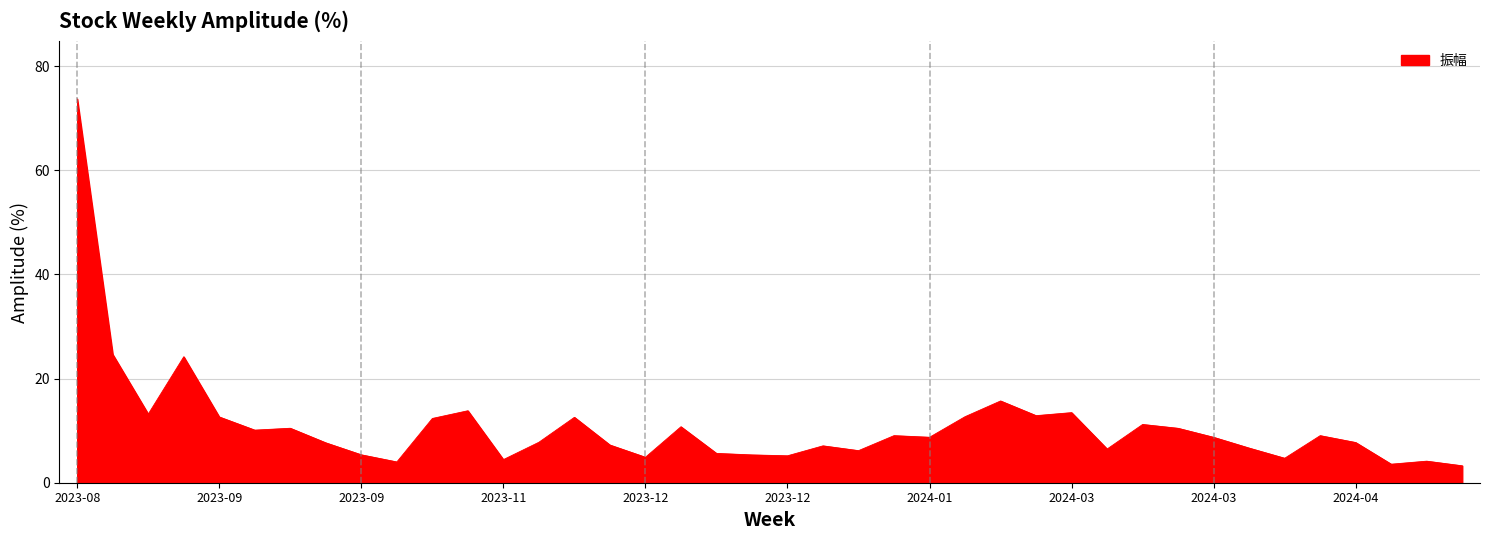

Does the chart display data point markers on the line(s)?

No